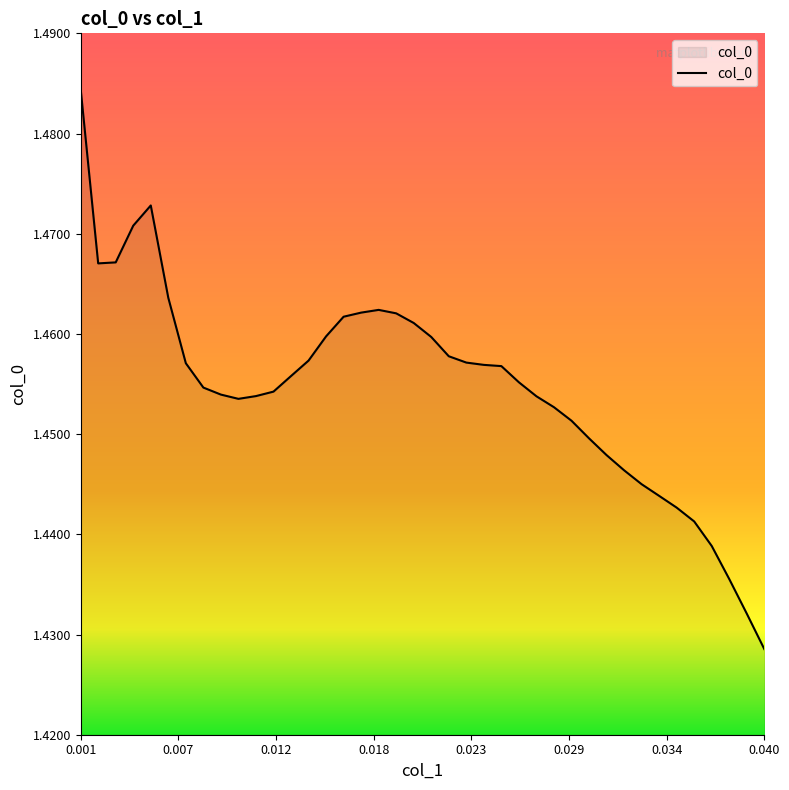

What is the difference between the maximum and minimum values?

0.1